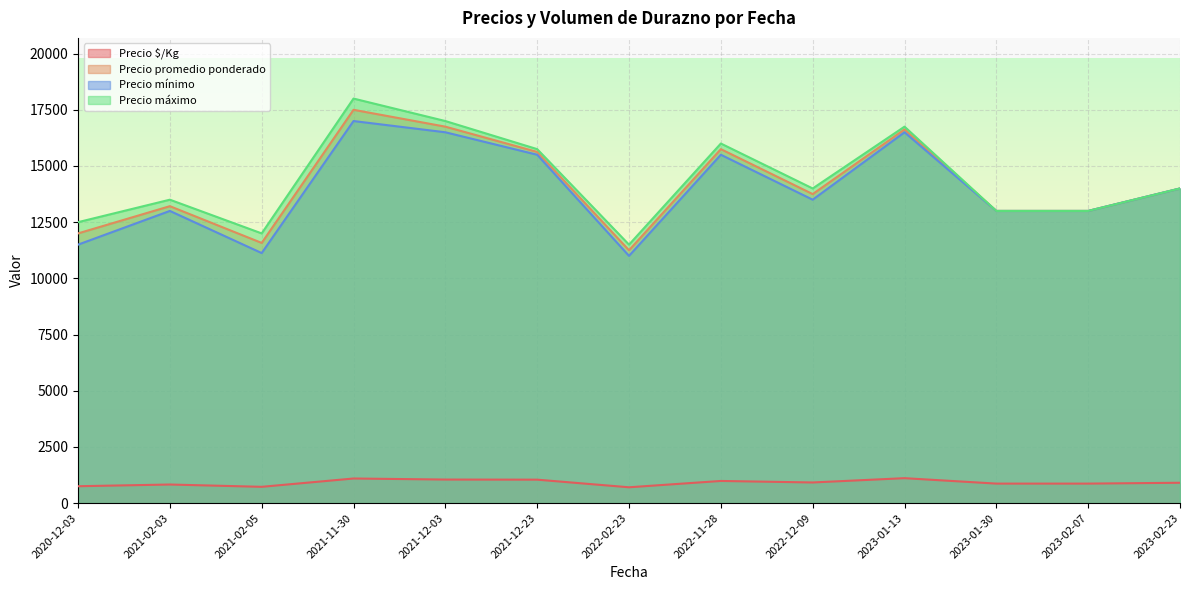

Is the value of Precio $/Kg at 2022-02-23 greater than the value of Precio mínimo at 2023-02-23?

No